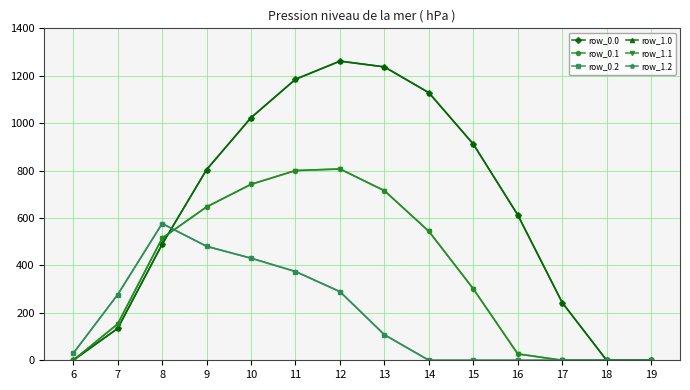

How many intersections are there between row_0.1 and row_1.0?

1